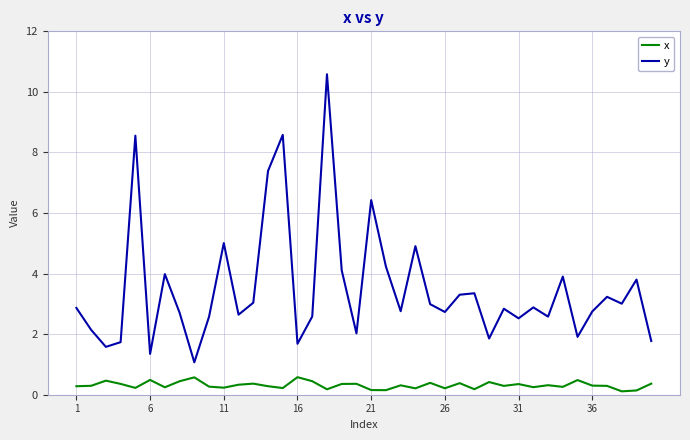

What is the difference between the maximum and minimum values in the x series?

0.5